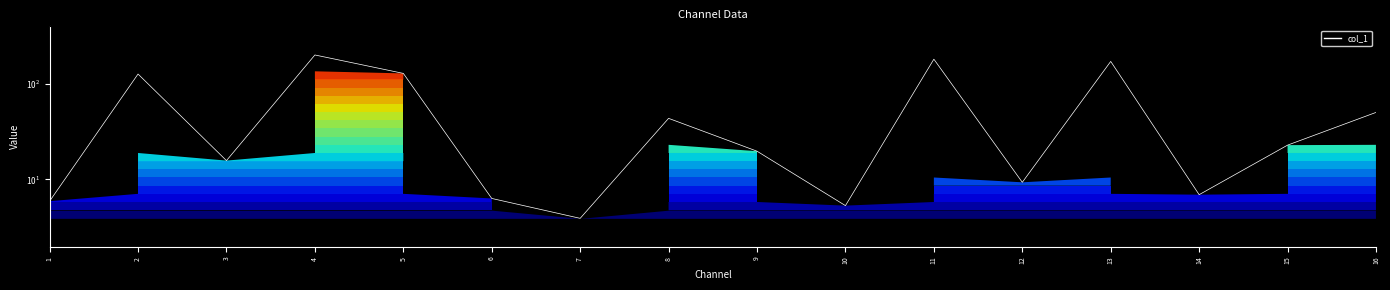

Where is the data nearest to the value 102?

2